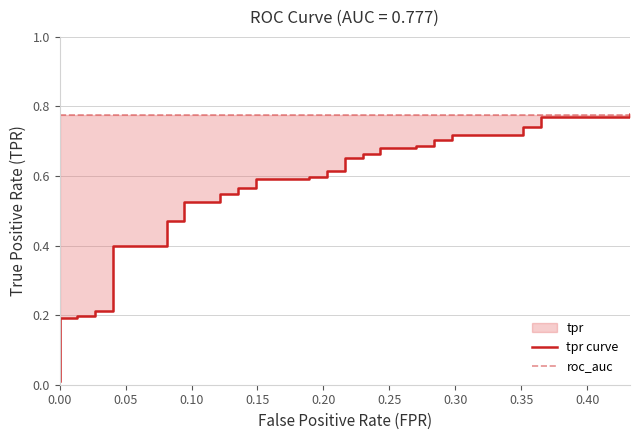

True or false: tpr curve has more than 2 points higher than both neighbors.

False